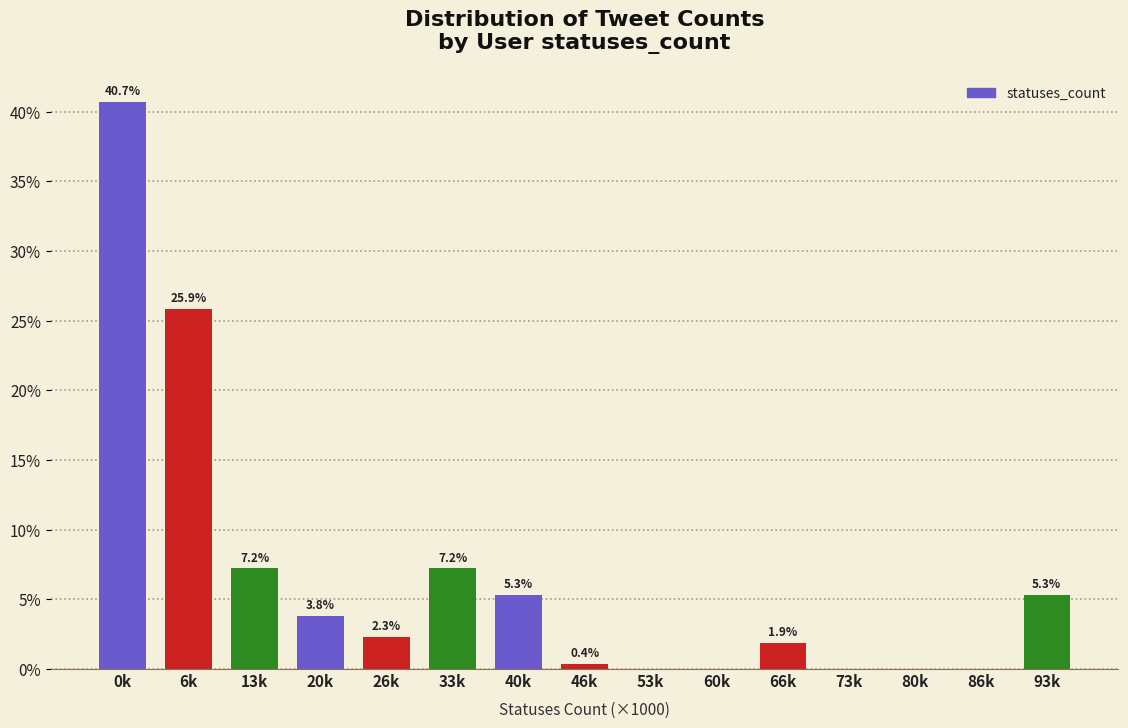

Reading right to left, list all the values displayed in this chart.

93k=5.3	86k=0.0	80k=0.0	73k=0.0	66k=1.9	60k=0.0	53k=0.0	46k=0.4	40k=5.3	33k=7.2	26k=2.3	20k=3.8	13k=7.2	6k=25.9	0k=40.7